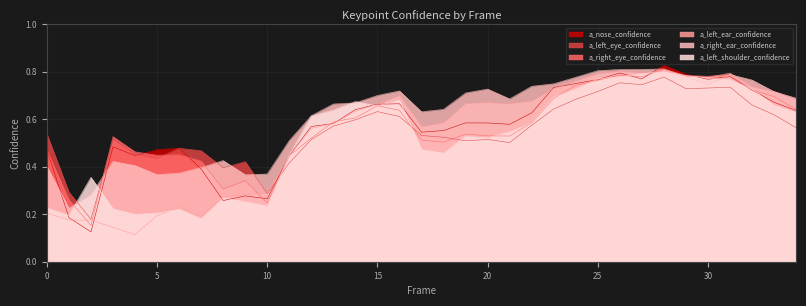

What is the total value across all series at 7?

2.1